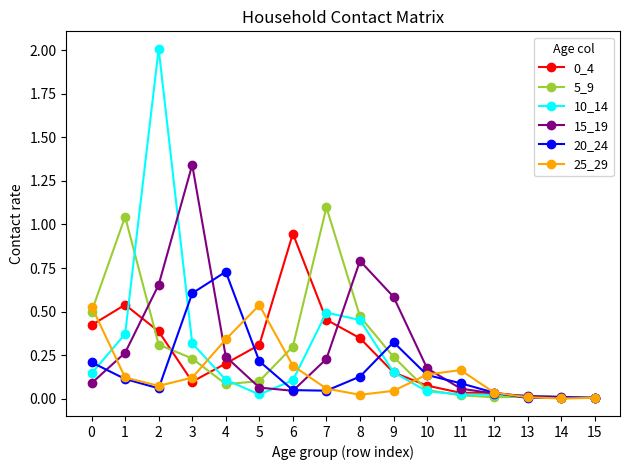

Where is the first local minimum for 20_24?

2